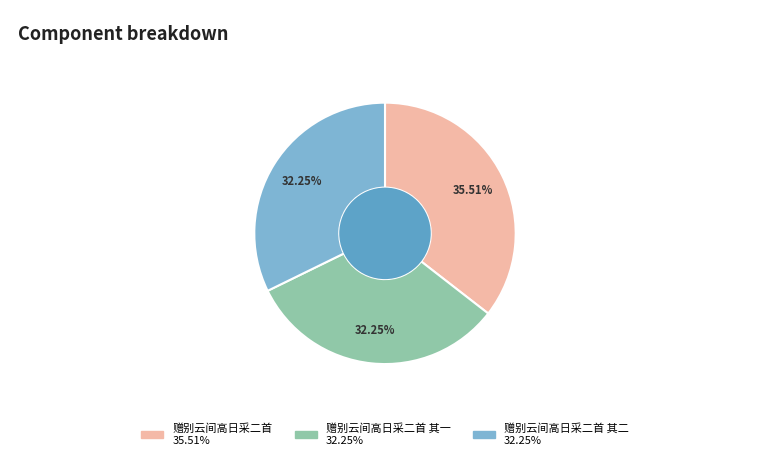

Is there any slice that represents more than half of the pie?

No